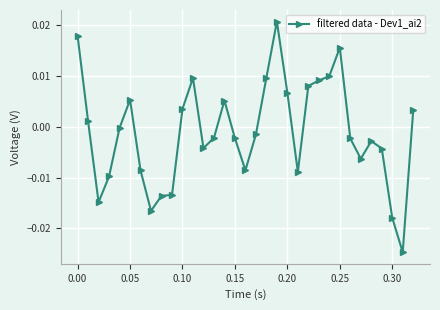

Is this an area chart (filled region under the line)?

No